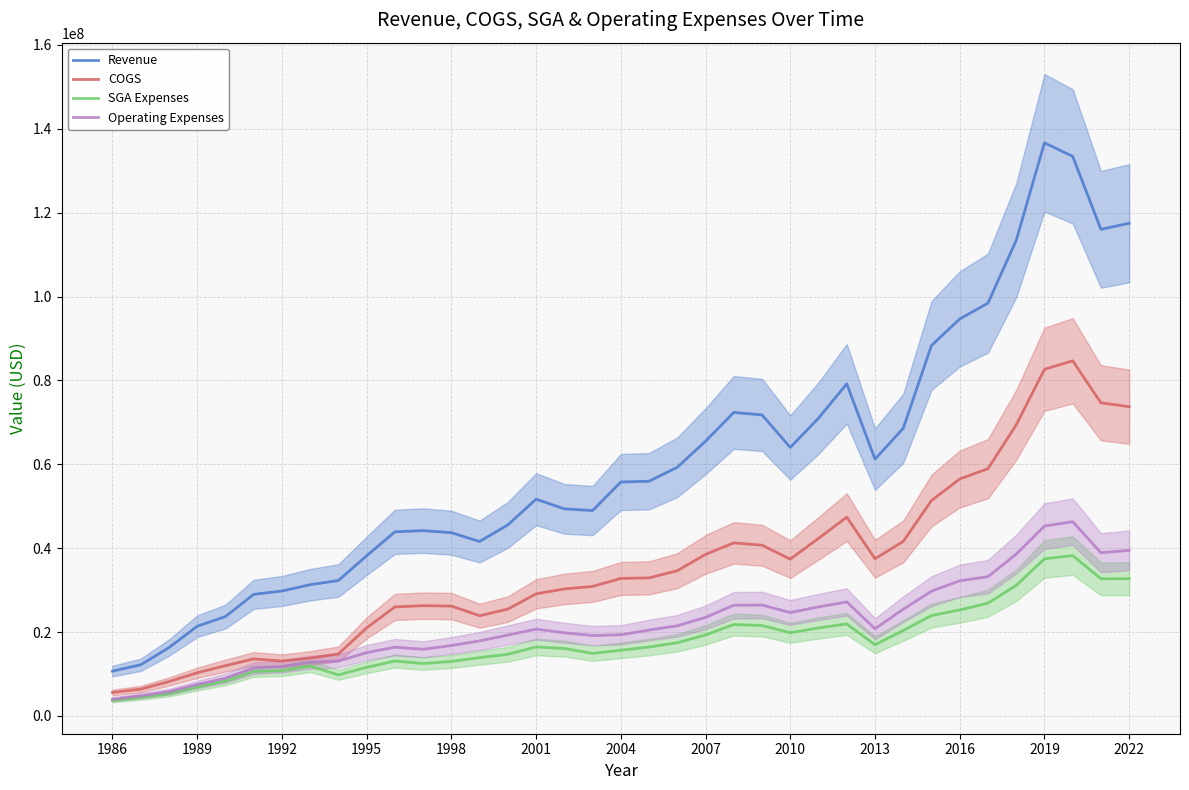

True or false: SGA Expenses and Revenue cross at least once.

False